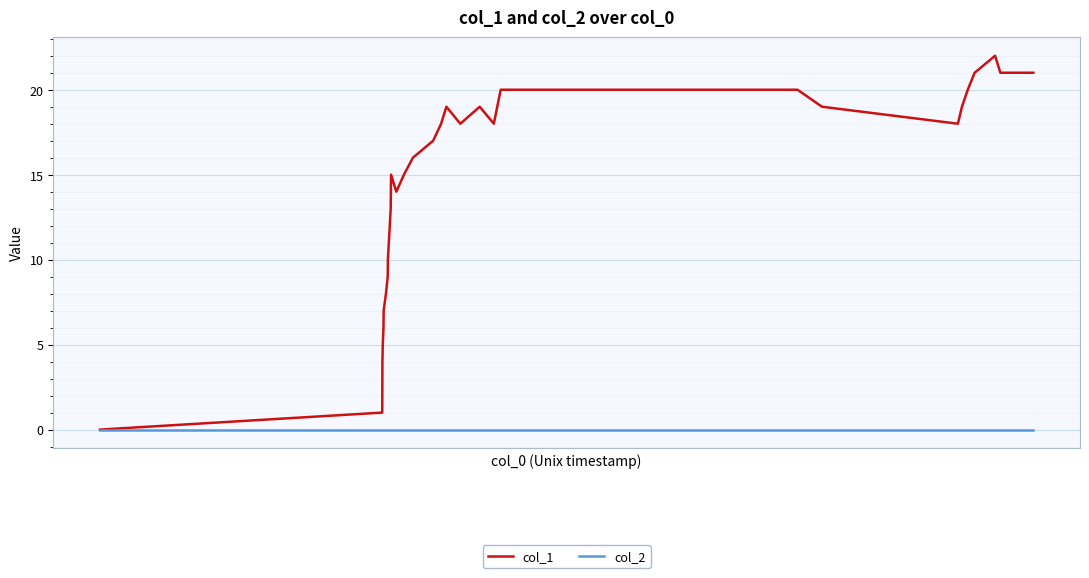

Rank the series by their average value, from highest to lowest.

col_1, col_2